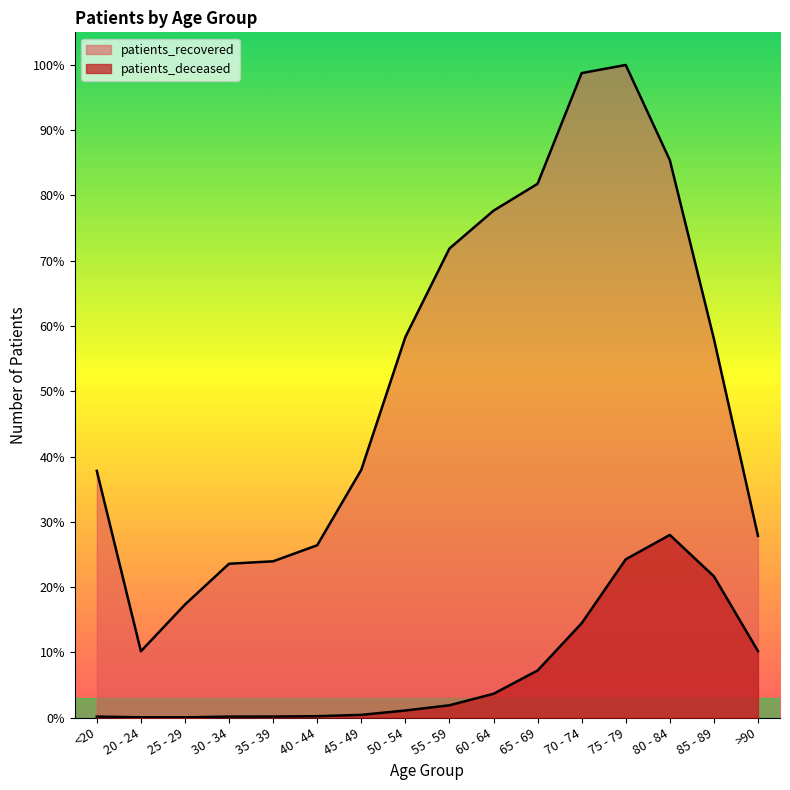

True or false: patients_recovered and patients_deceased cross at least once.

False